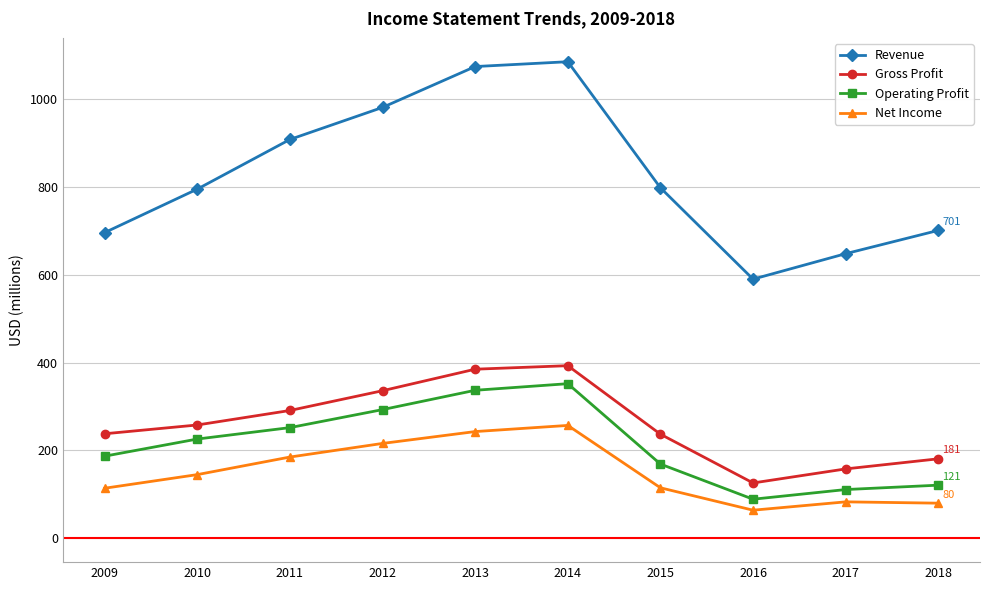

True or false: Gross Profit and Operating Profit cross at least once.

False